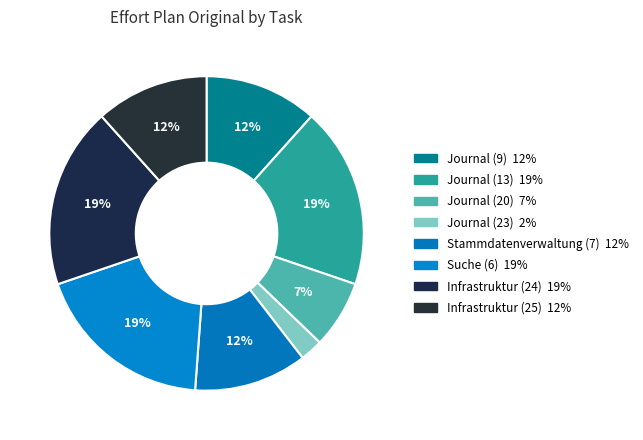

To the nearest percent, what percentage of the pie is Journal (9)?

12%